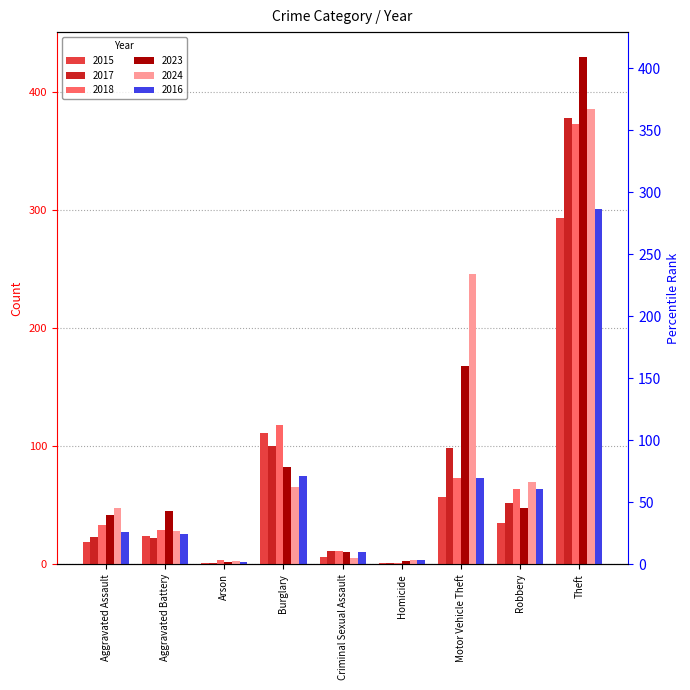

What is the average value of the 2018 series?

78